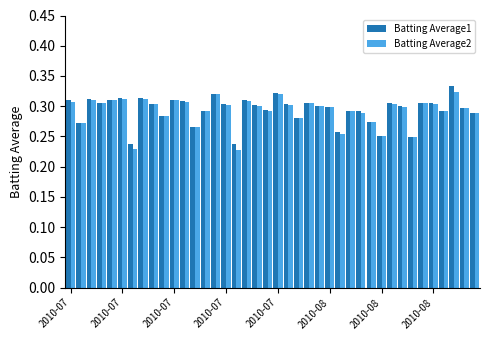

At how many categories does at least one series exceed 0?

40